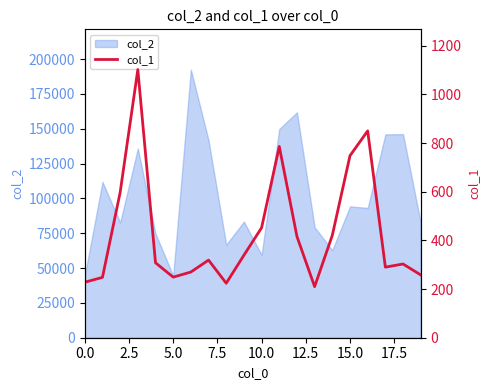

The value of col_2 at 10.0 is 59492. True or false?

True